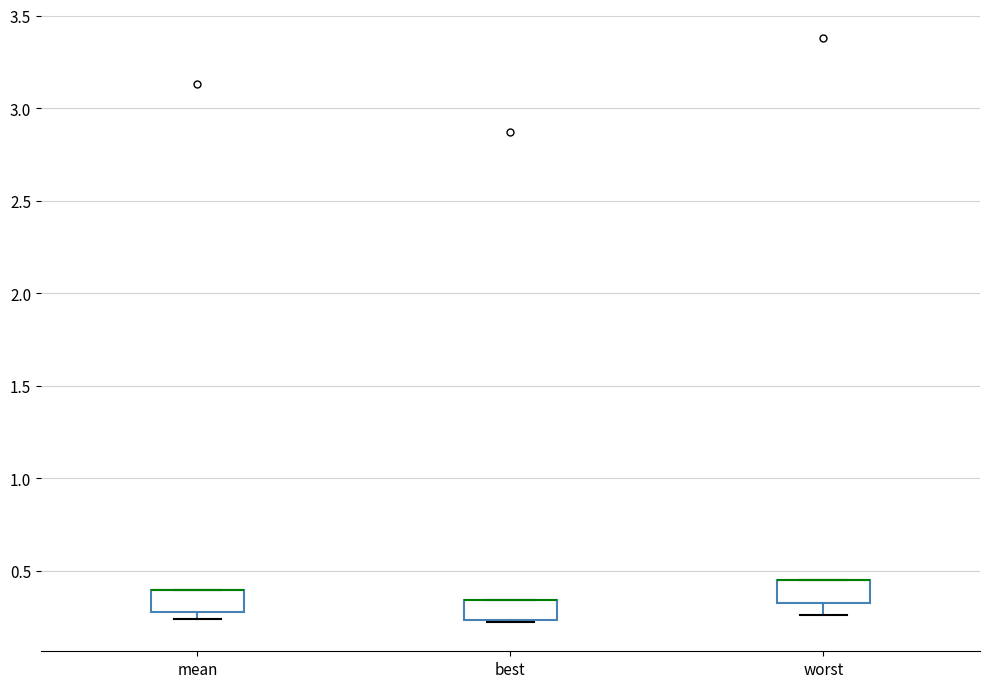

Reading left to right, read every box against the y-axis: the position of its median line, the range the box covers, and the ends of its whiskers. The values are not printed on the chart, so give them approximately, as read against the axis.

mean: median 0.40 (drawn on the box's upper edge), box 0.30 to 0.40, whiskers 0.25 to 0.40
best: median 0.35 (drawn on the box's upper edge), box 0.25 to 0.35, whiskers 0.20 to 0.35
worst: median 0.45 (drawn on the box's upper edge), box 0.30 to 0.45, whiskers 0.25 to 0.45